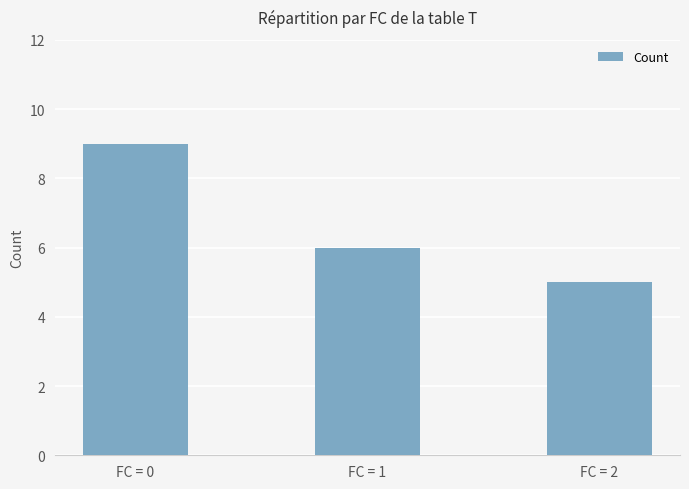

What is the greatest value displayed?

9